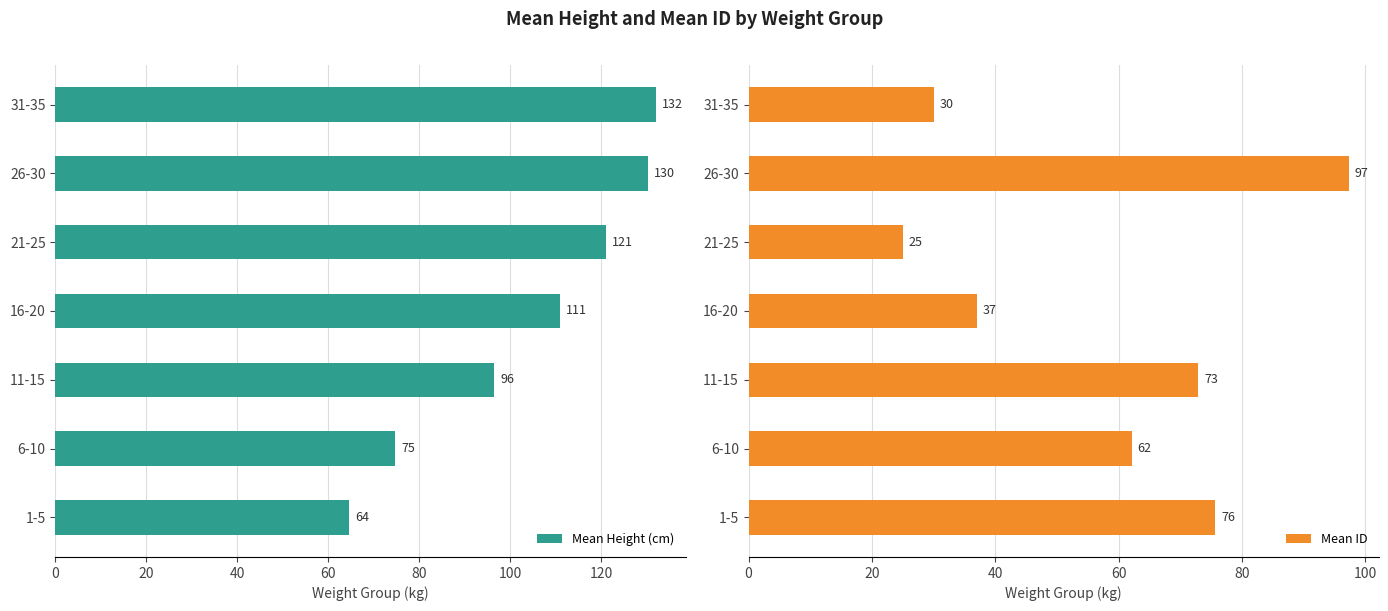

Reading left to right, list all the values displayed in this chart.

Mean Height (cm): 64.5	74.8	96.5	111.0	121.0	130.3	132.0
Mean ID: 75.7	62.1	72.9	37.0	25.0	97.3	30.0